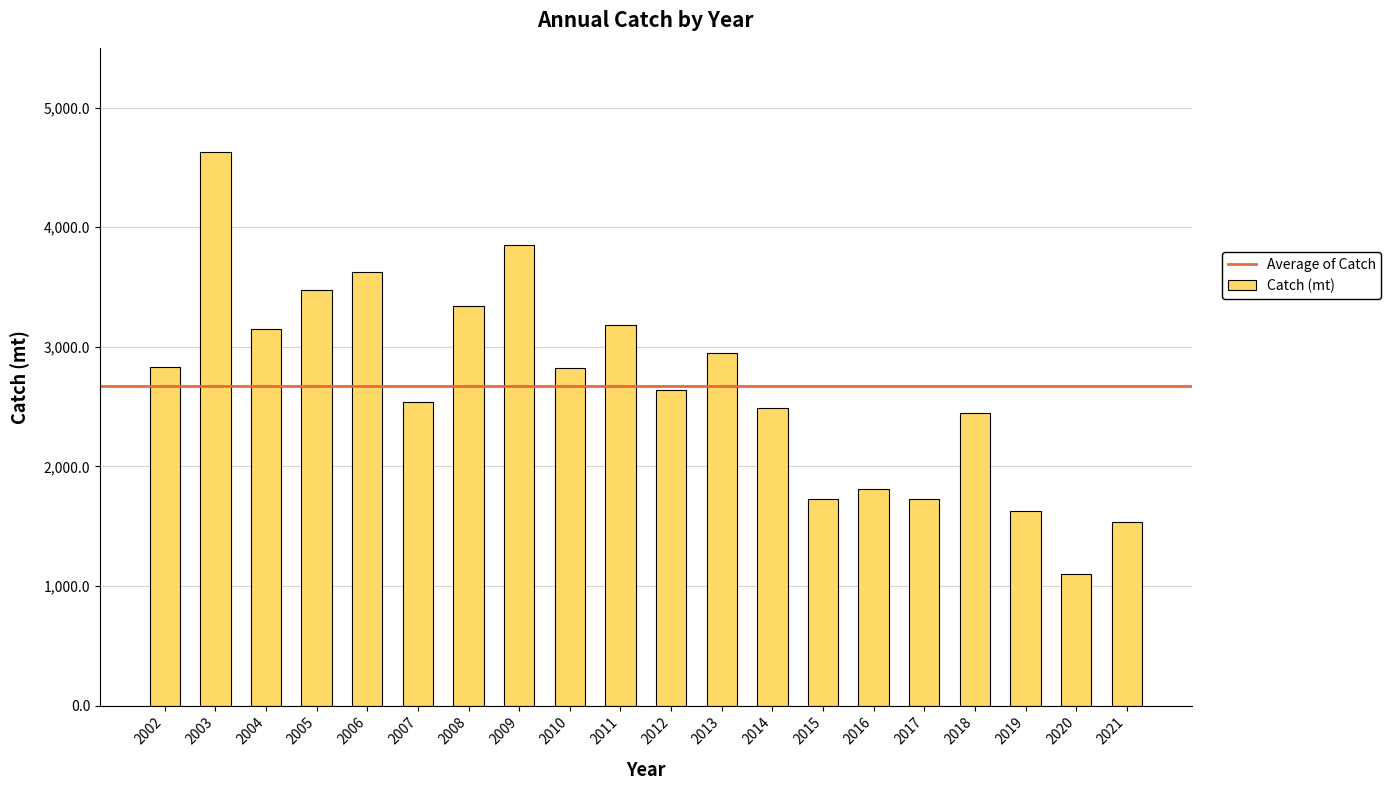

Between 2004 and 2003, which is larger?

2003